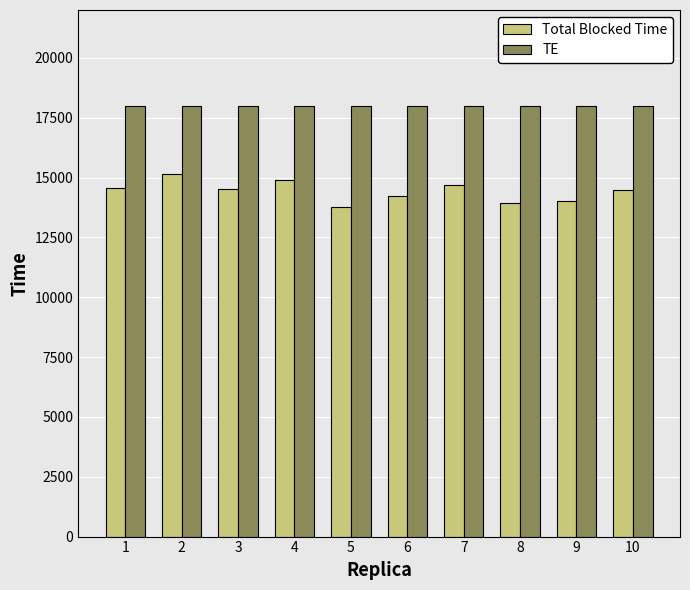

What is the sum of all Total Blocked Time values?

144217.2